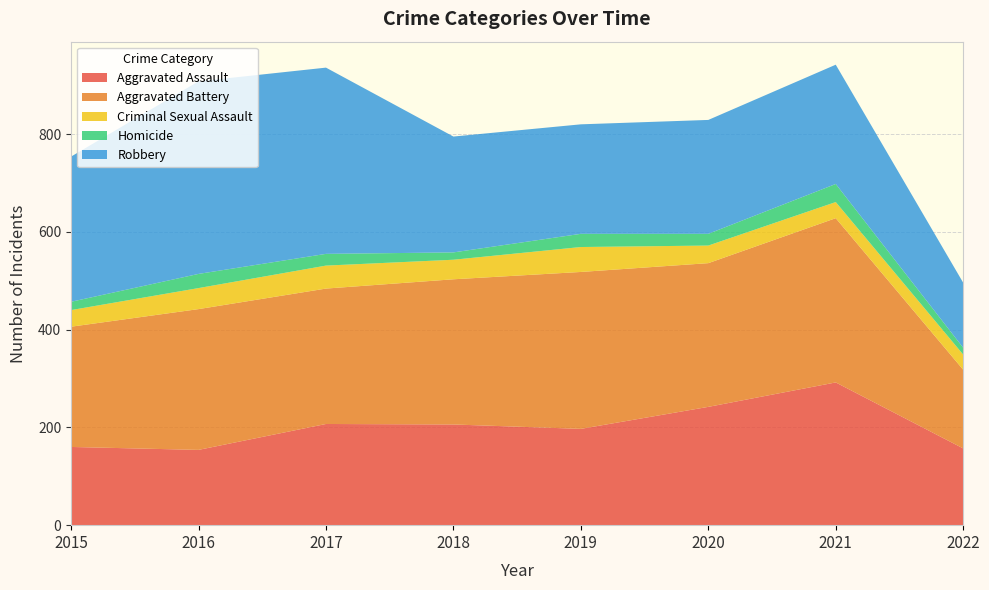

Reading left to right, transcribe all the data shown in this chart.

Aggravated Assault: 160	154	207	206	197	242	292	157
Aggravated Battery: 246	288	277	297	321	294	336	161
Criminal Sexual Assault: 34	43	47	40	51	36	33	31
Homicide: 17	29	24	15	27	24	37	14
Robbery: 297	394	381	237	224	233	244	133